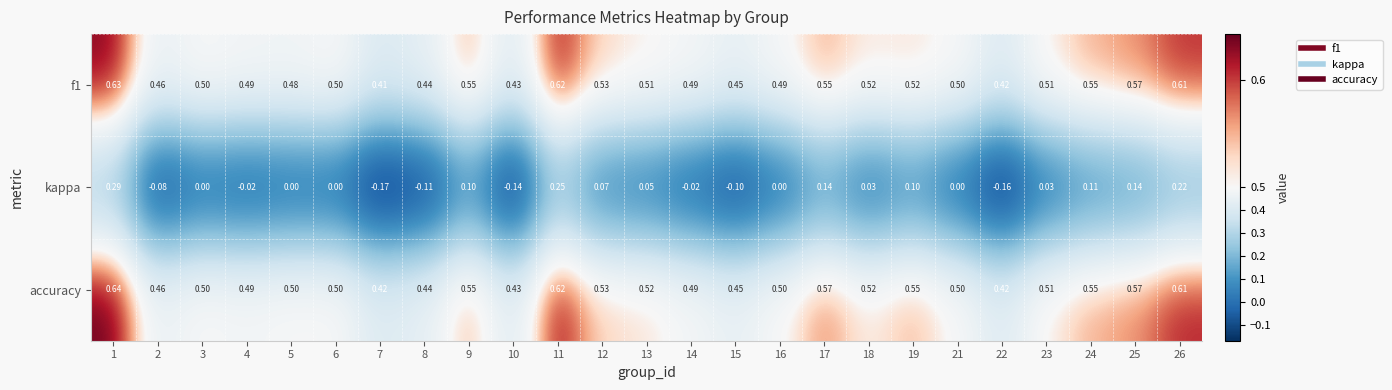

Is the value of accuracy at 2 greater than the value of f1 at 5?

No